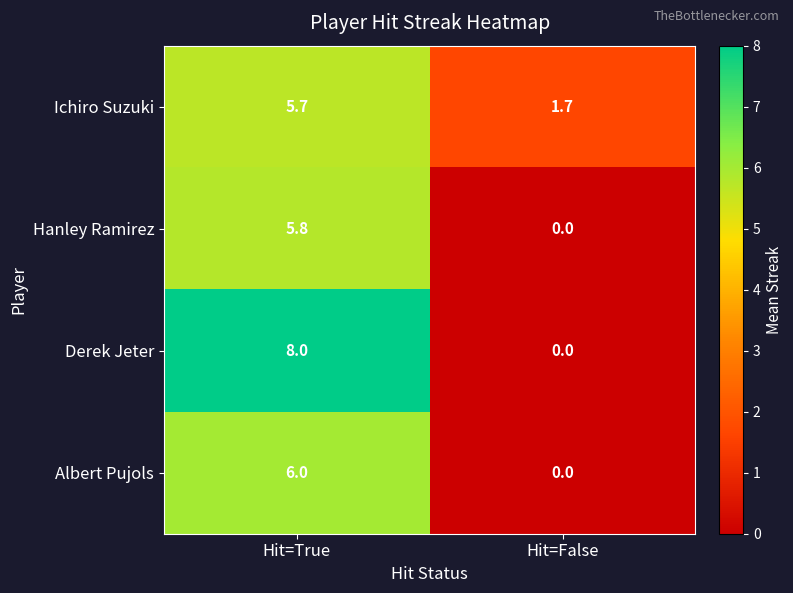

Which category has the lowest value in the Ichiro Suzuki series?

Hit=False